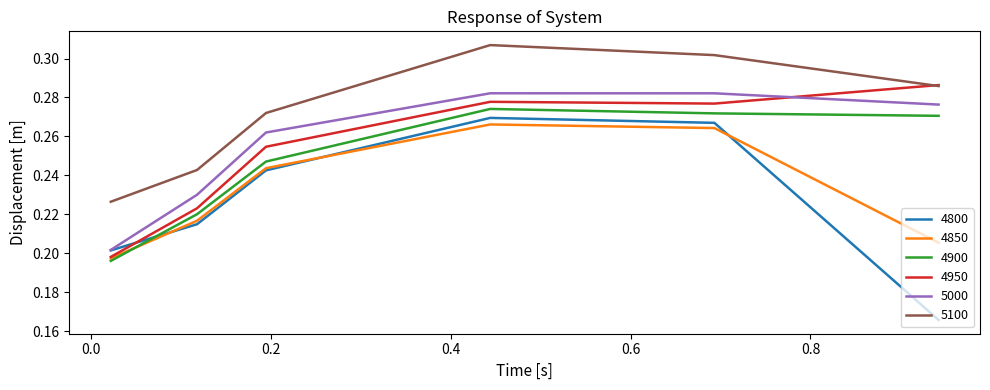

Which series has the widest spread of values?

4800